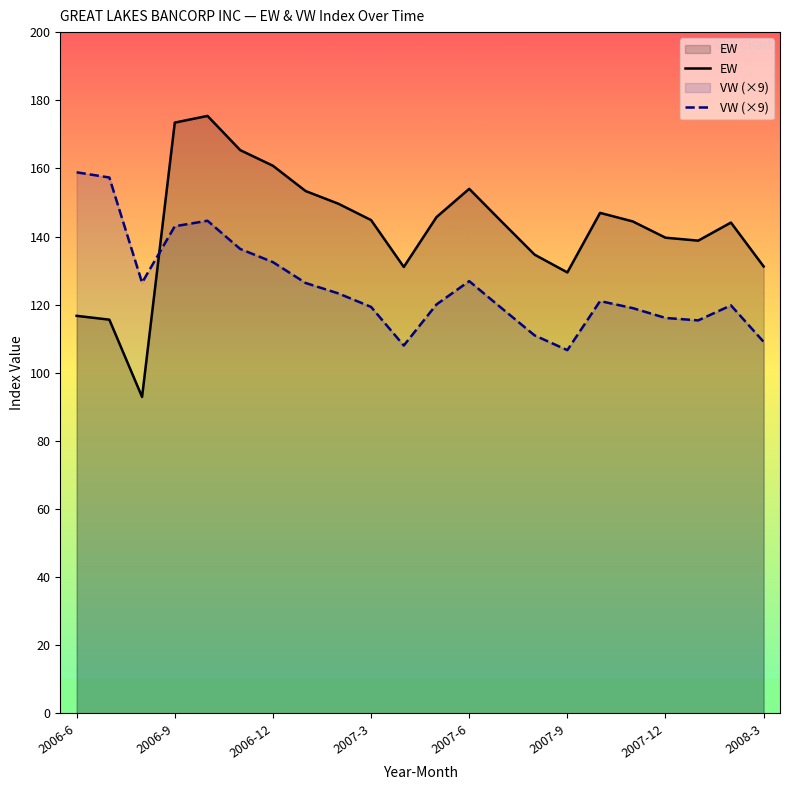

True or false: VW (×9) has a value of 168.8 at 10.

False